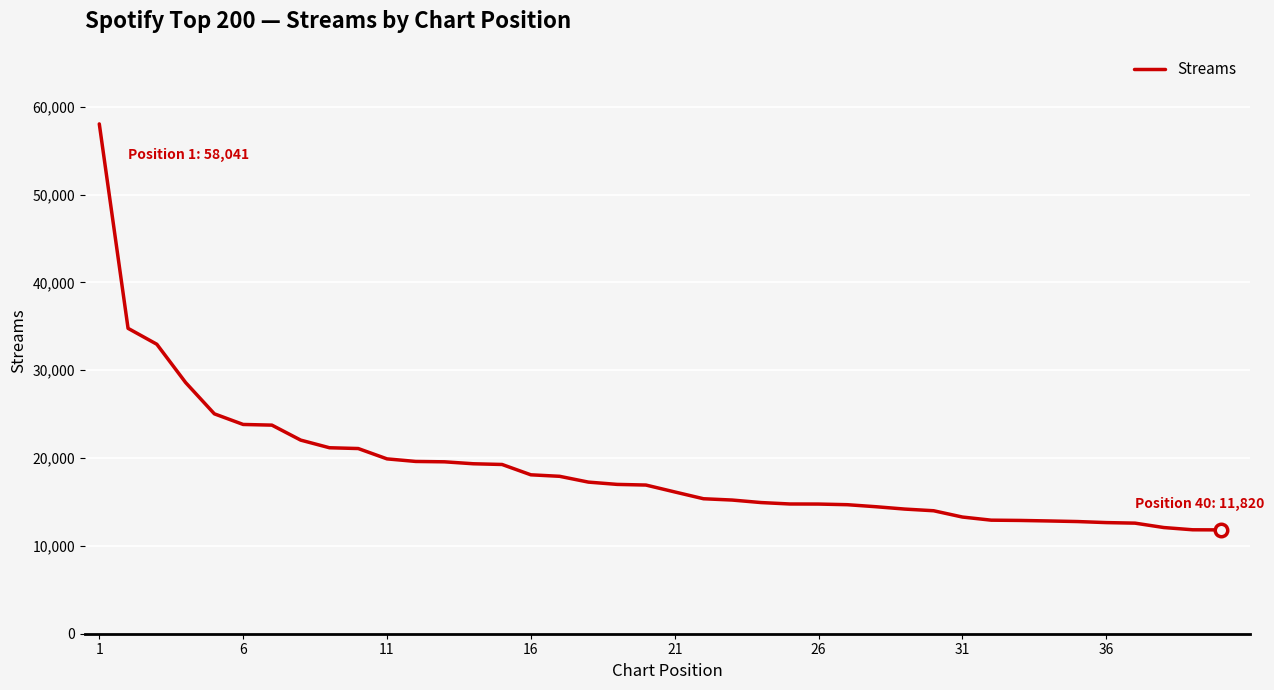

What is the greatest value displayed?

58041